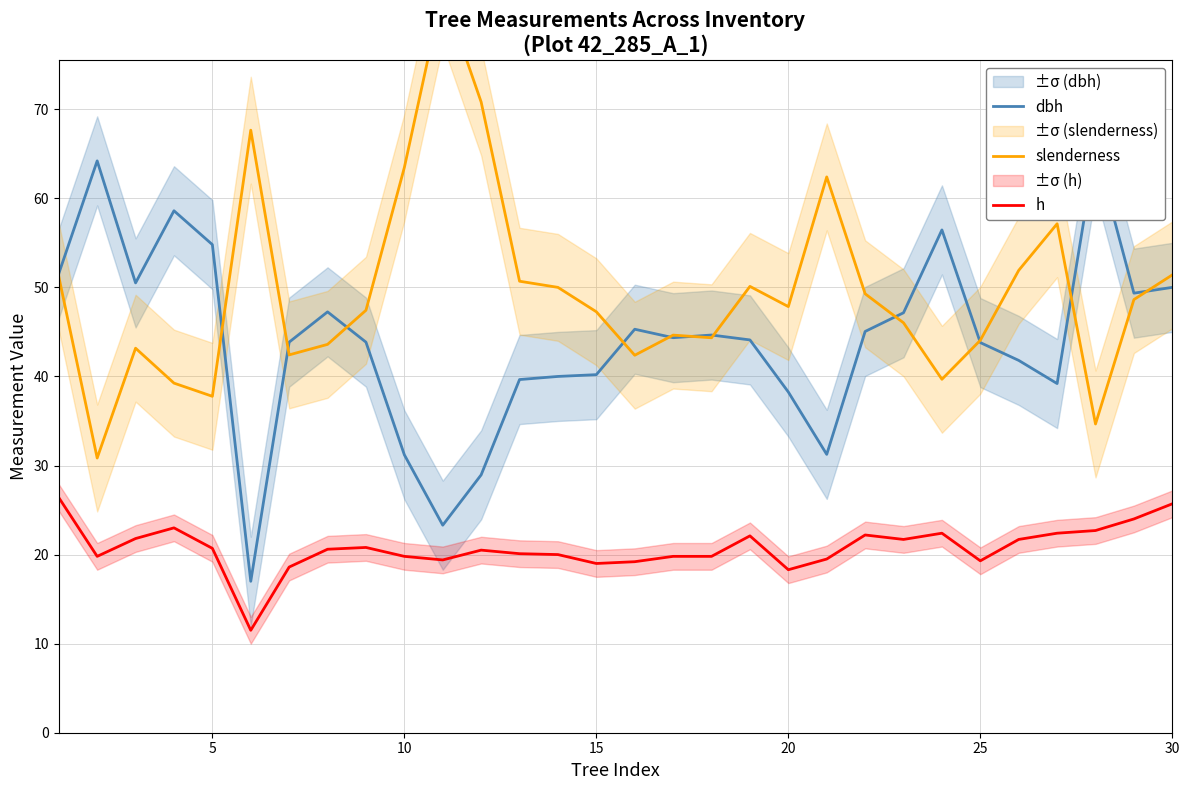

Reading left to right, list all the values displayed in this chart.

dbh: 51.5	64.2	50.5	58.6	54.8	17.0	43.9	47.2	43.9	31.2	23.3	28.9	39.6	40.0	40.2	45.3	44.4	44.6	44.1	38.2	31.2	45.0	47.1	56.5	43.8	41.8	39.2	65.5	49.4	50.0
slenderness: 51.2	30.8	43.2	39.2	37.8	67.7	42.4	43.6	47.4	63.5	83.3	70.8	50.7	50.0	47.3	42.4	44.6	44.3	50.1	47.8	62.4	49.3	46.0	39.7	44.1	51.9	57.1	34.7	48.6	51.4
h: 26.4	19.8	21.8	23.0	20.7	11.5	18.6	20.6	20.8	19.8	19.4	20.5	20.1	20.0	19.0	19.2	19.8	19.8	22.1	18.3	19.5	22.2	21.7	22.4	19.3	21.7	22.4	22.7	24.0	25.7